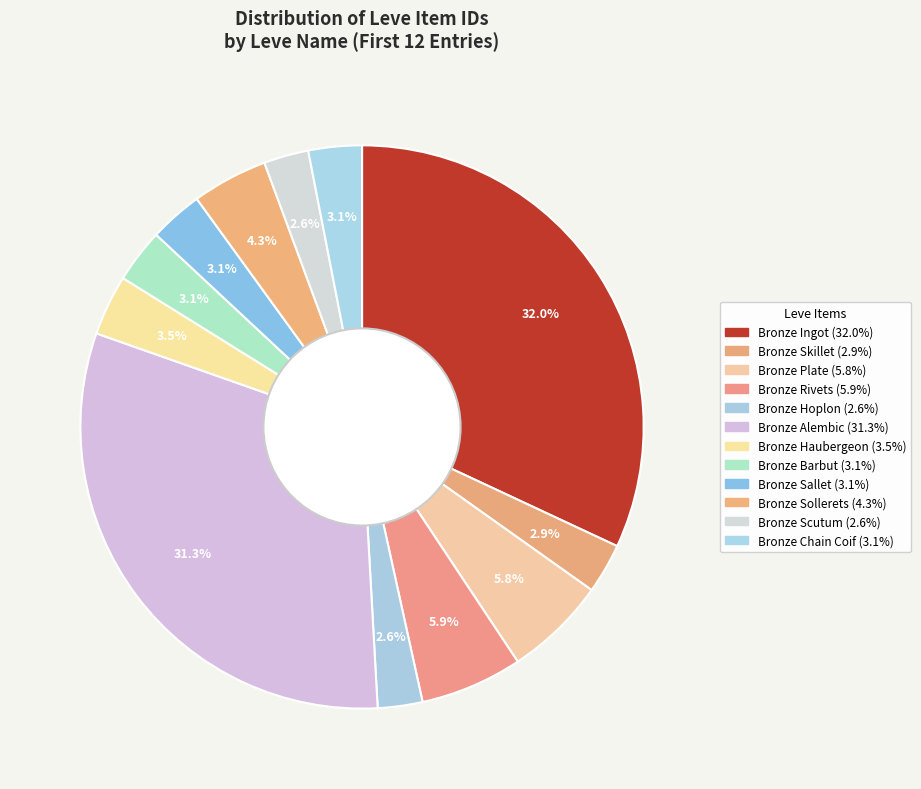

How many segments does this pie chart have?

12